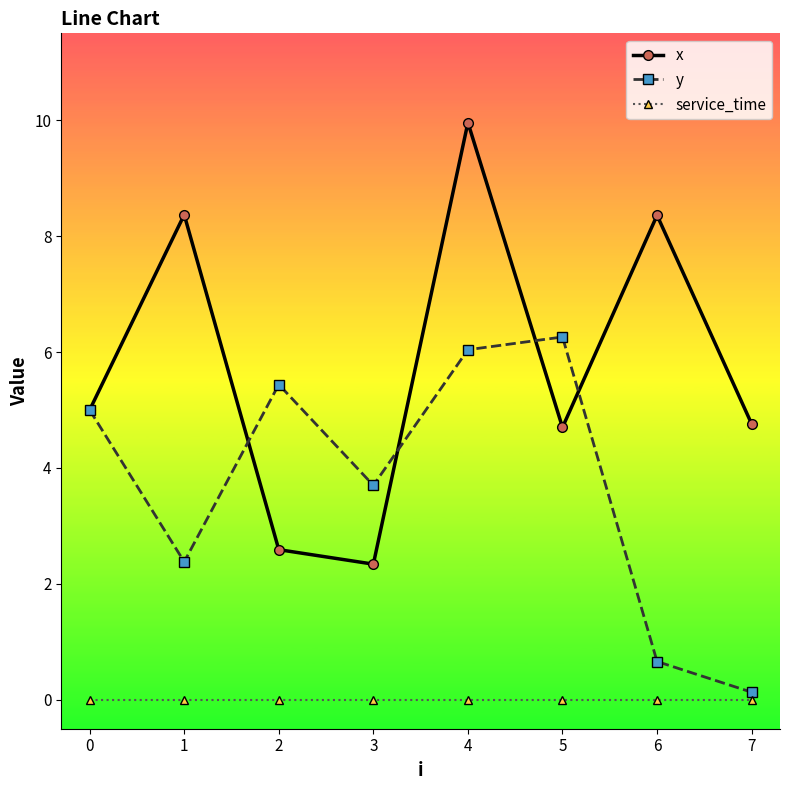

How many series are shown in this chart?

3